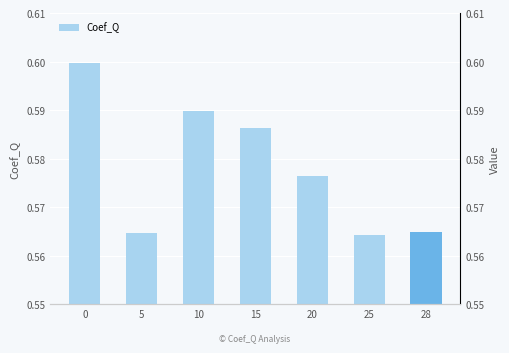

How many bars are there in total?

7